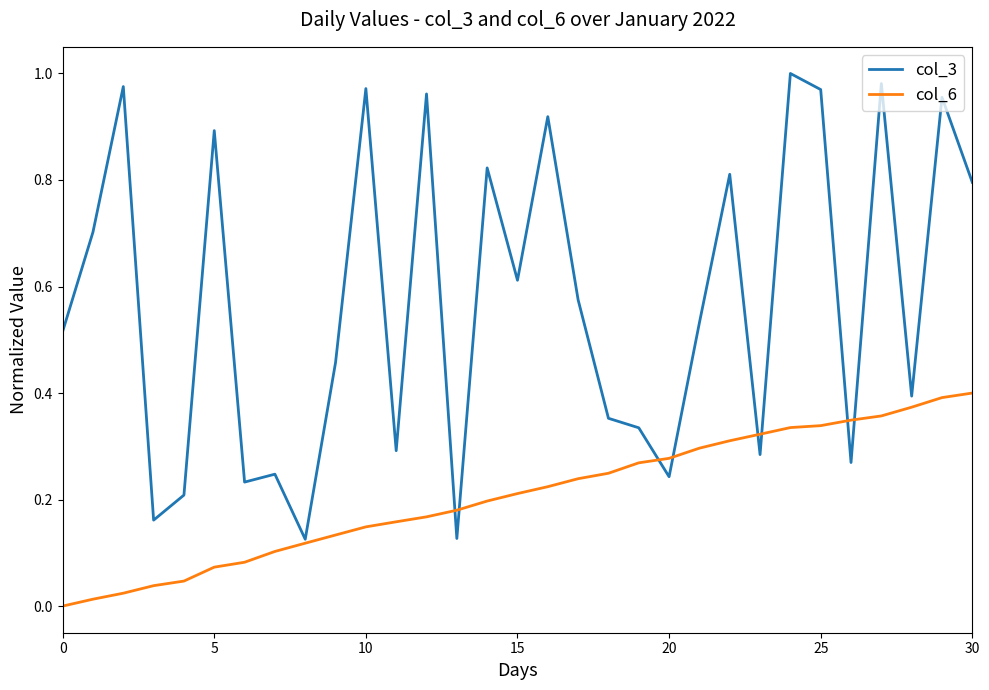

List the series in order of their overall mean, highest first.

col_3, col_6